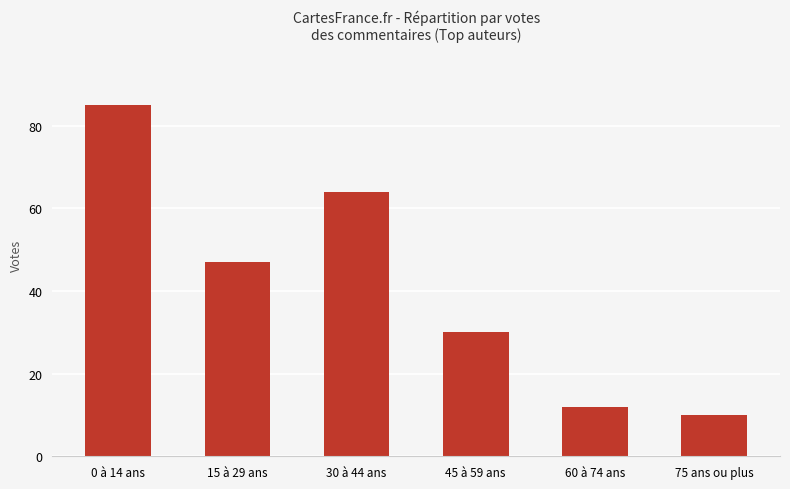

What is the difference between the second highest and minimum values?

54